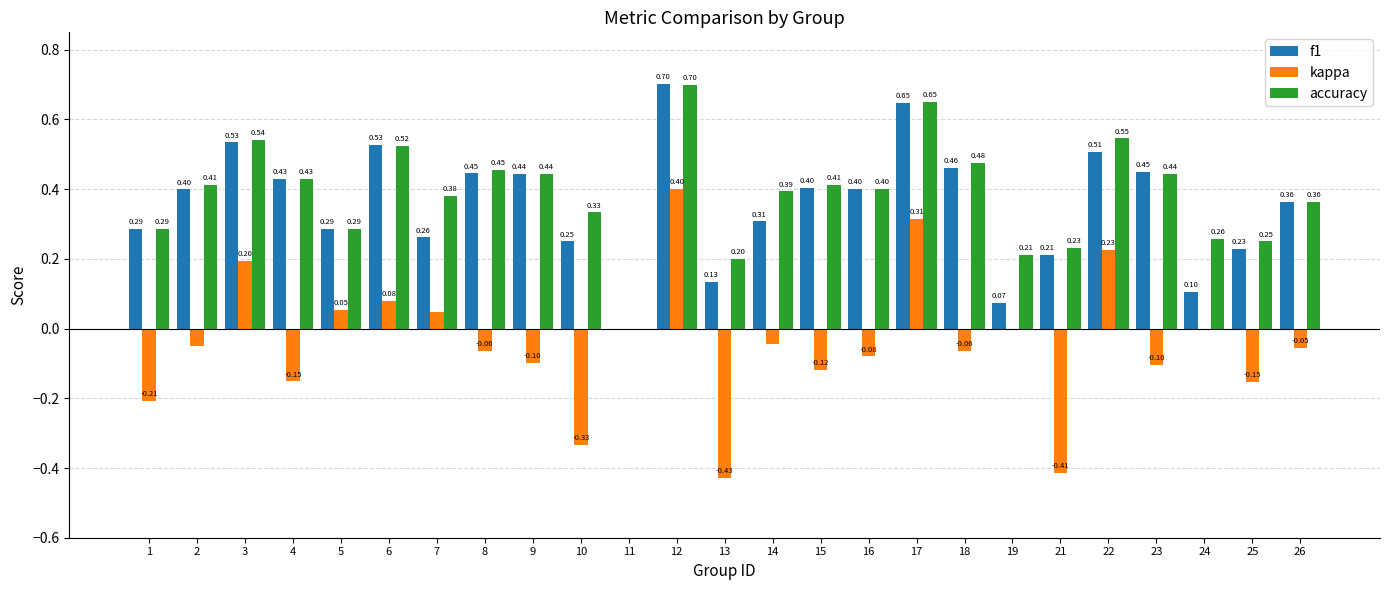

At which label is accuracy closest to 0?

11